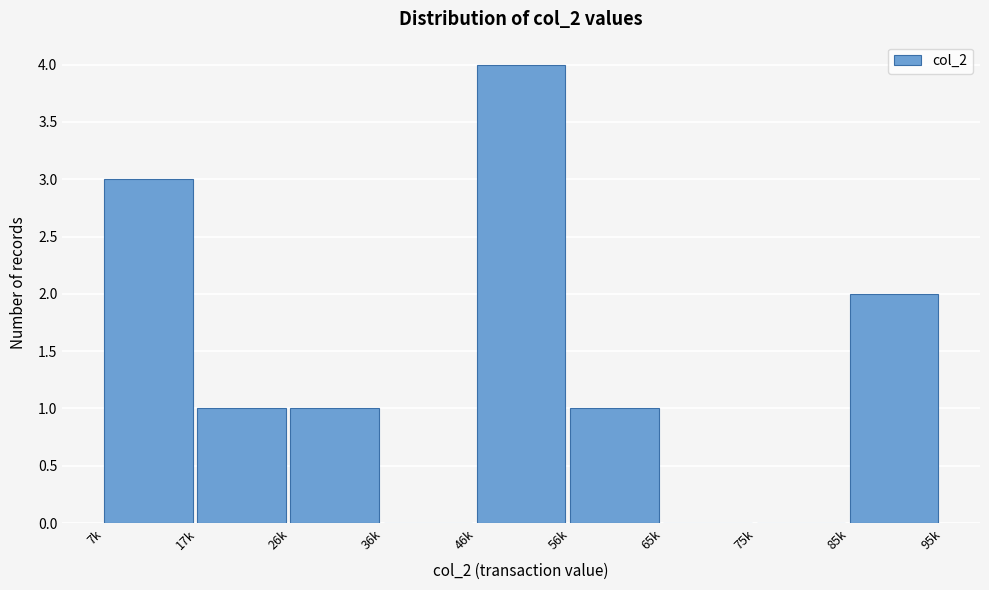

Reading left to right, list all the values displayed in this chart.

7k=3	17k=1	26k=1	36k=0	46k=4	56k=1	65k=0	75k=0	85k=2